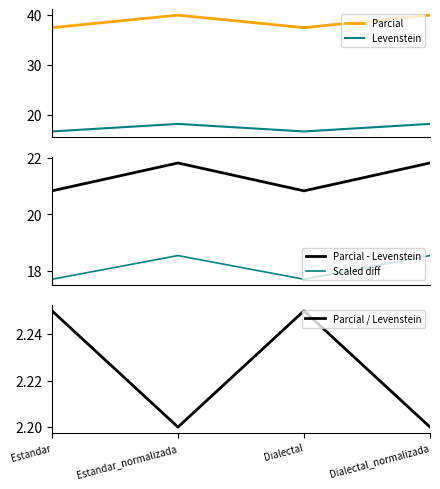

Which series has the widest spread of values?

Parcial